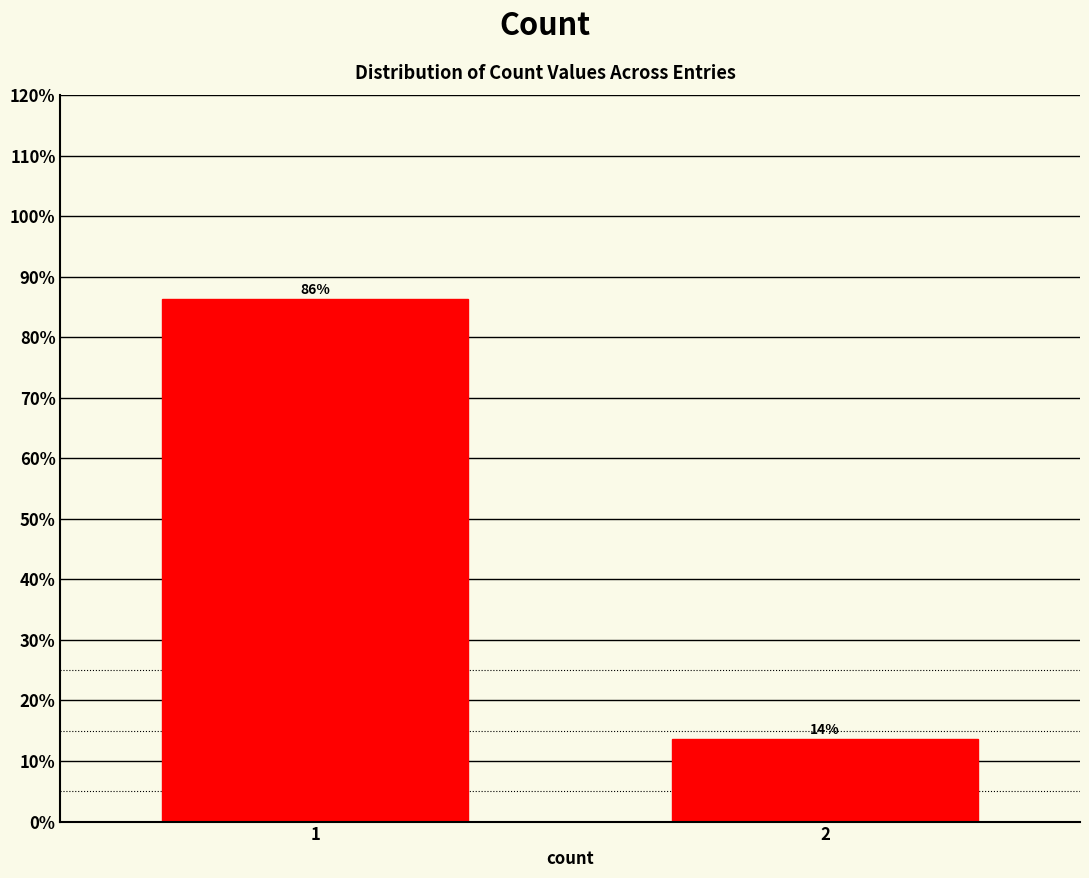

What is the average value?

50.0